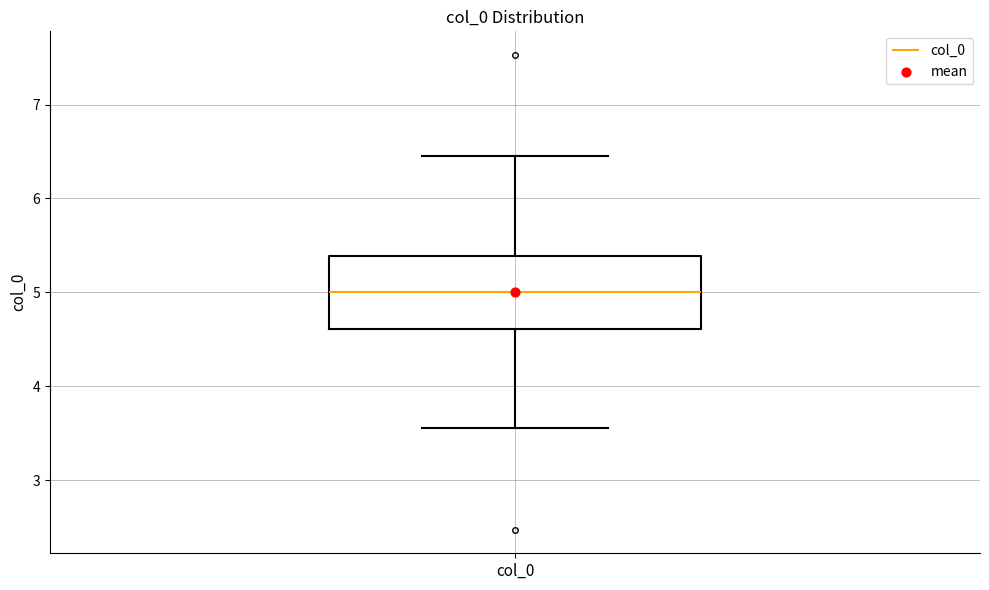

Transcribe this box plot: give where the median line is, the range the box spans, and where the two whiskers end, as read against the y-axis. The values are not printed on the chart, so give them approximately, as read against the axis.

median 5.0, box 4.6 to 5.4, whiskers 3.6 to 6.4